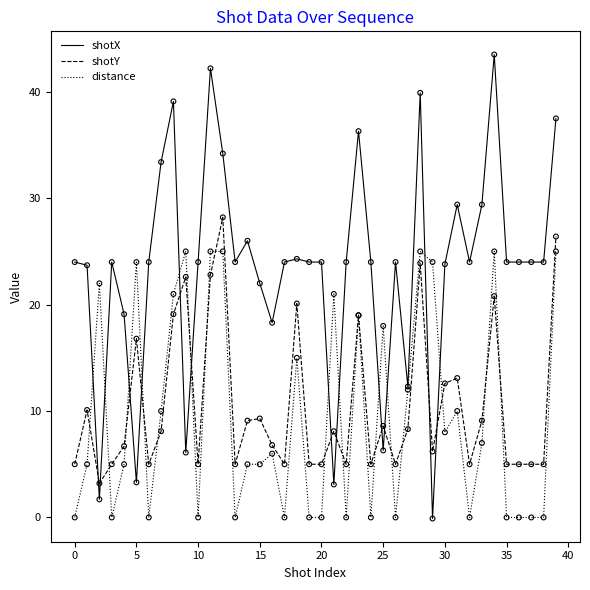

Which series has the largest total across all categories?

shotX